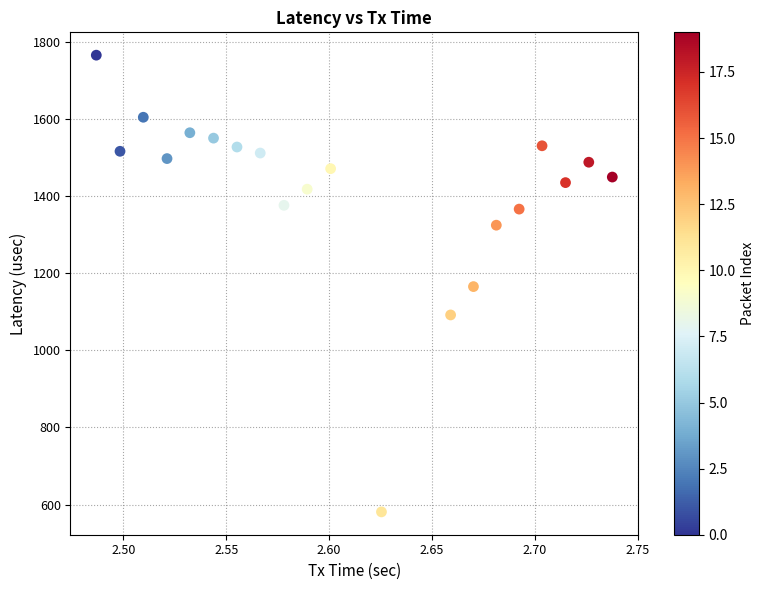

What is the range of X values (max minus min)?

0.3